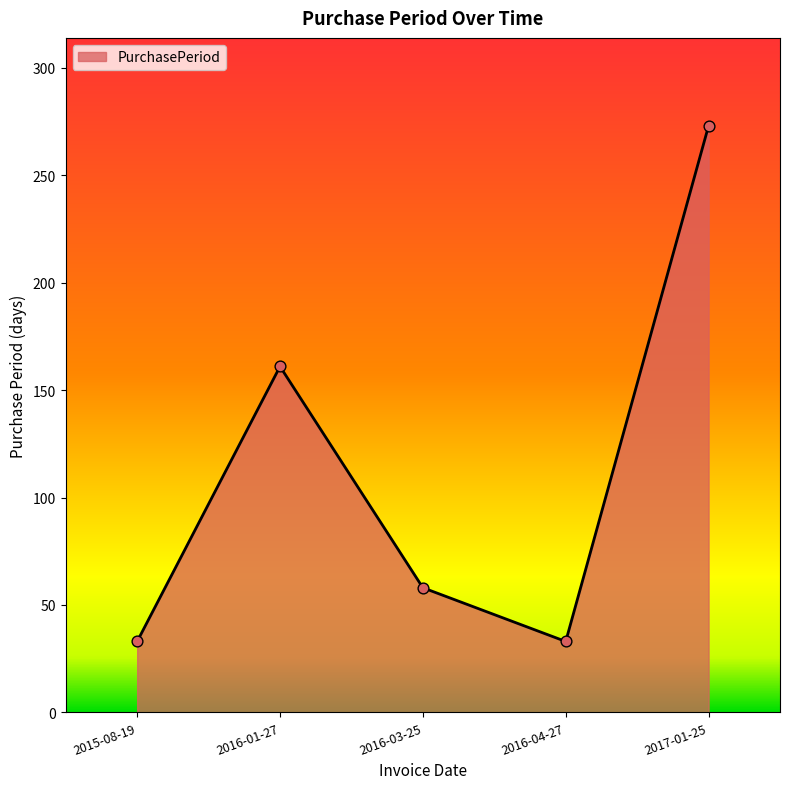

What is the change in value from 2015-08-19 to 2016-01-27?

+128